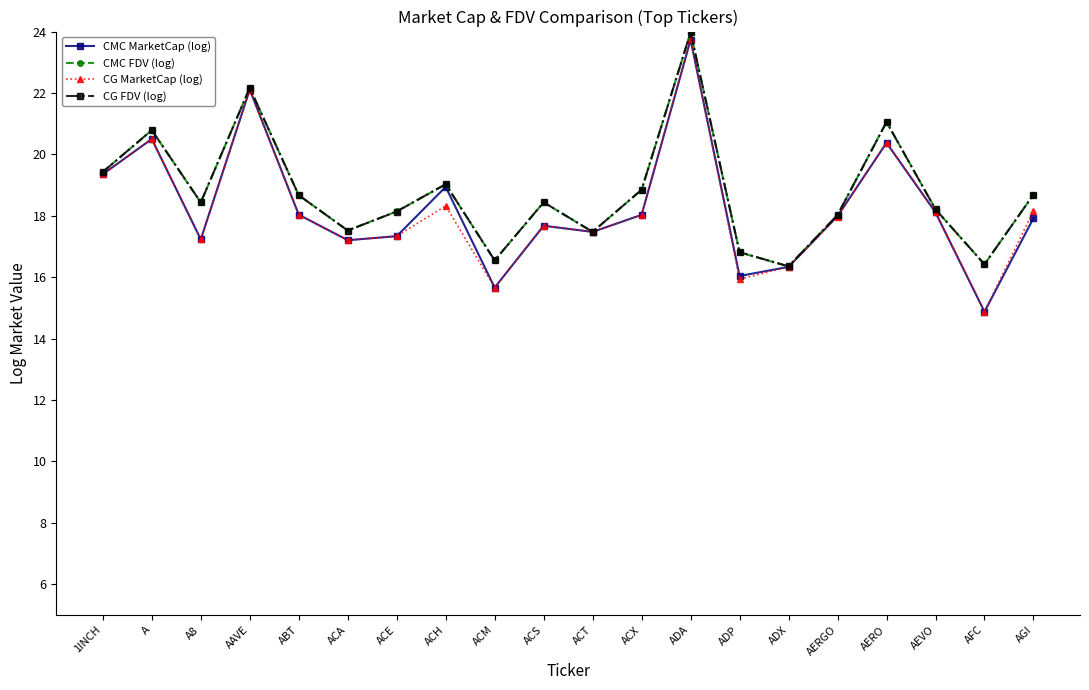

Which series has the largest range (max minus min)?

CG MarketCap (log)